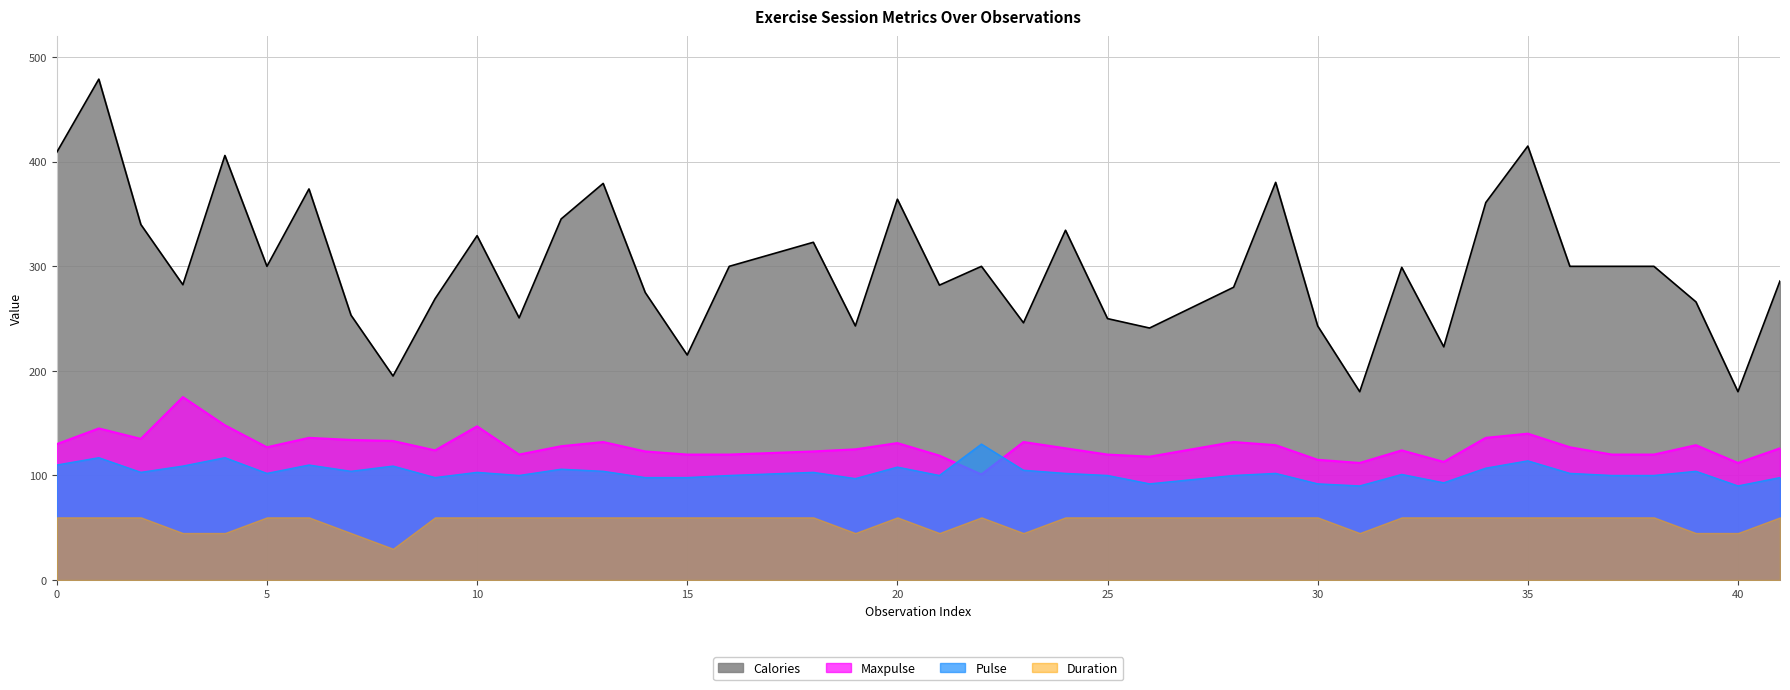

Between 10 and 12, which series saw the biggest shift?

Maxpulse